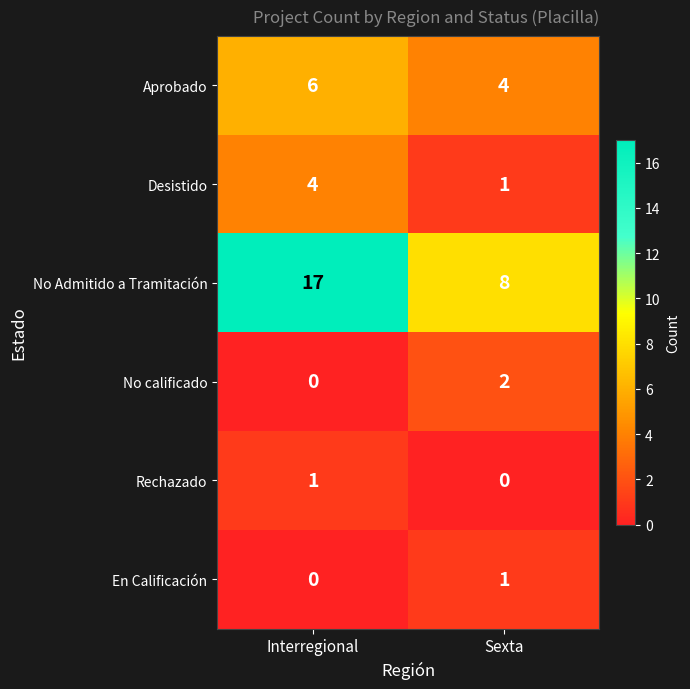

Rank the categories by Desistido value from highest to lowest.

Interregional, Sexta